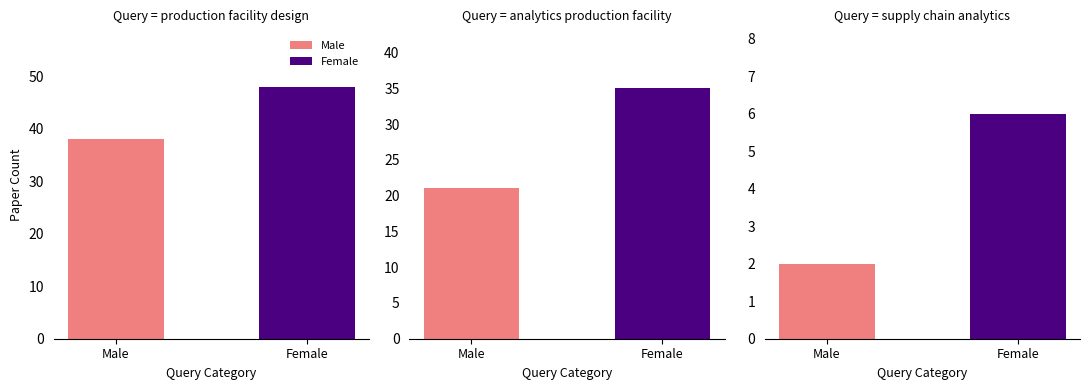

What is the spread (max minus min) of values at supply chain analytics?

4